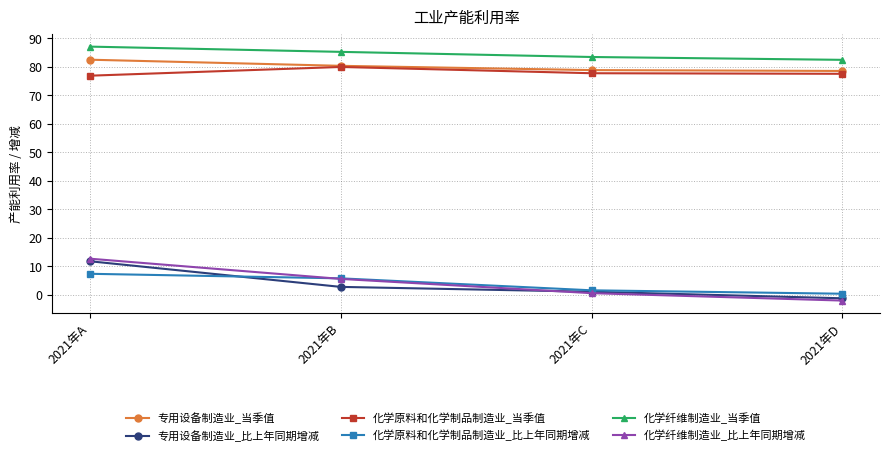

What is the value of the 化学纤维制造业_当季值 point at the 1st from the left?

87.1